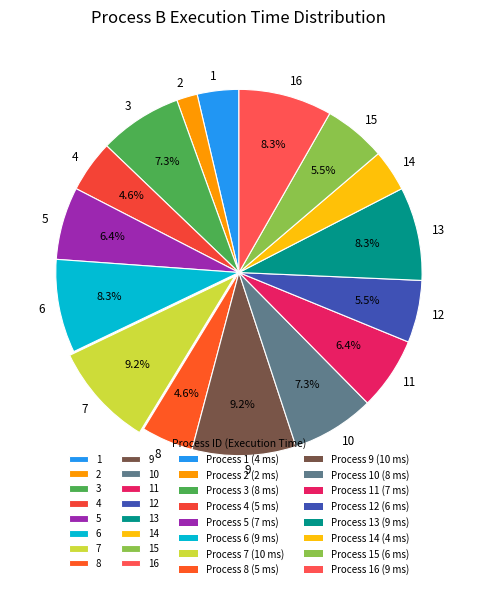

Which slice is the smallest?

2